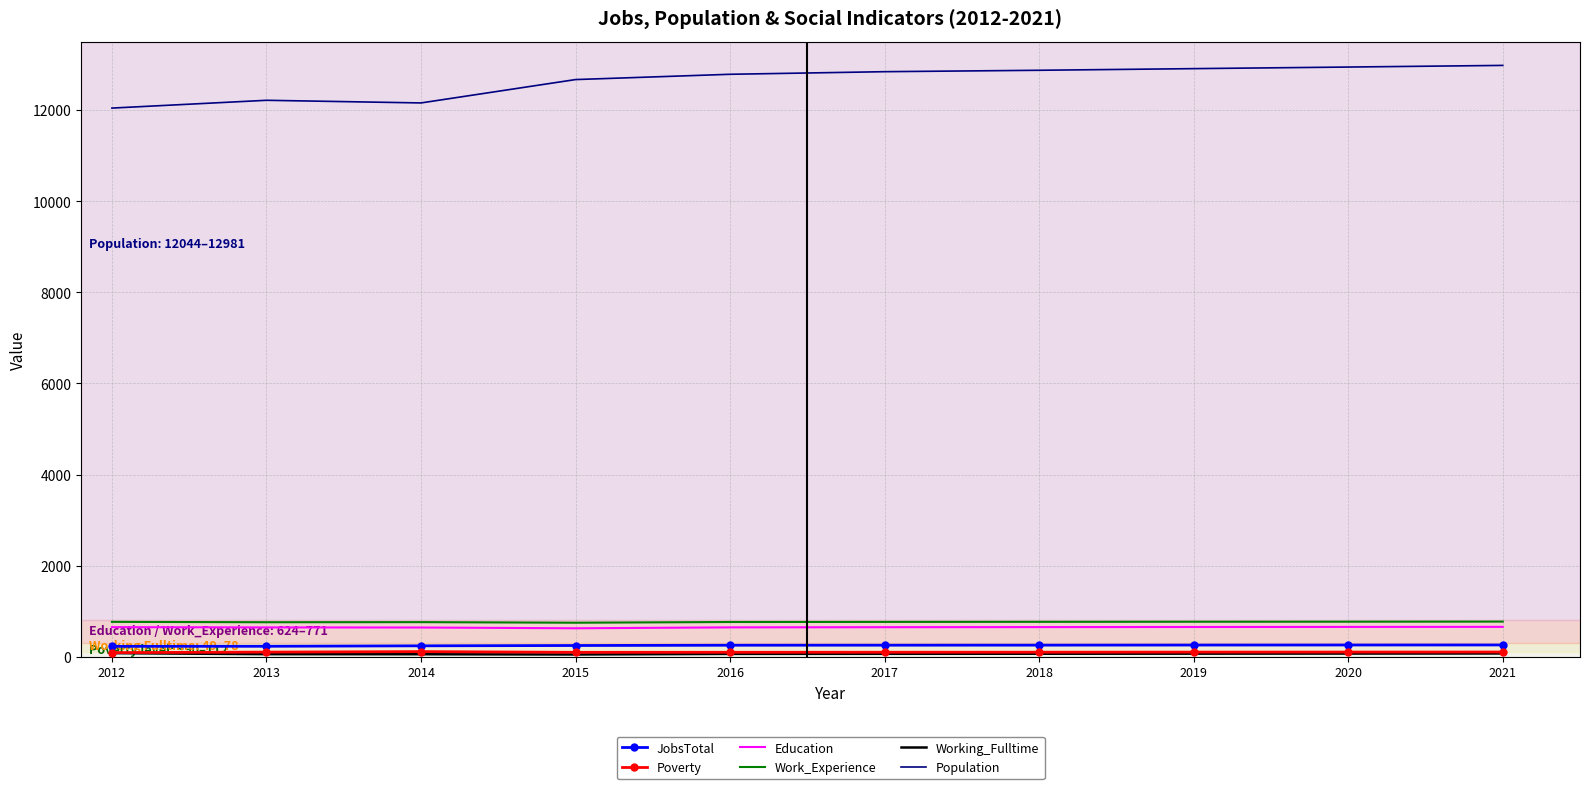

What is the minimum value shown in the chart?

49